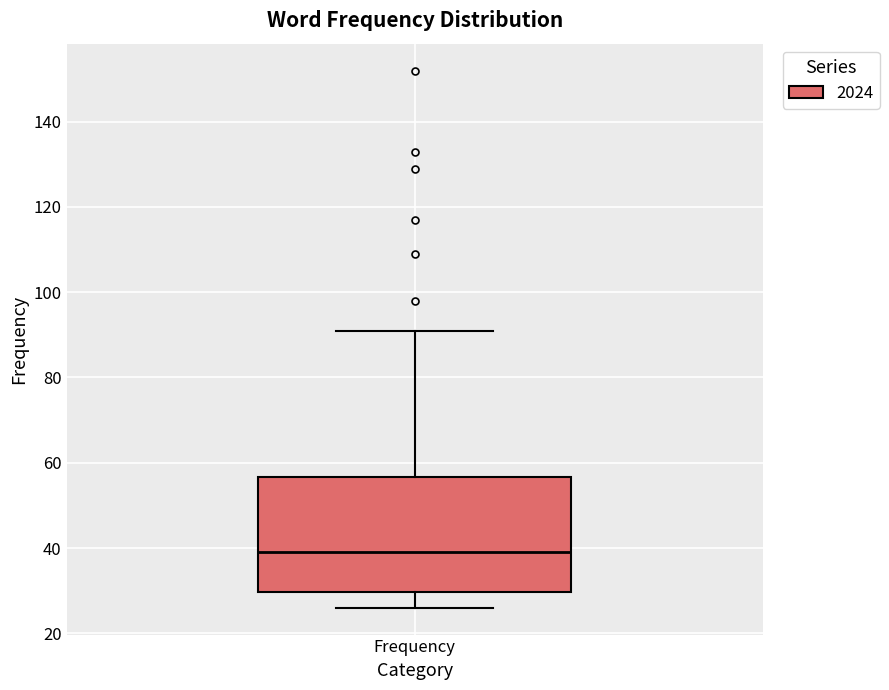

Read this box plot against the y-axis: the position of the median line, the range covered by the box, and the ends of both whiskers. The values are not printed on the chart, so give them approximately, as read against the axis.

median 40, box 30 to 56, whiskers 26 to 92